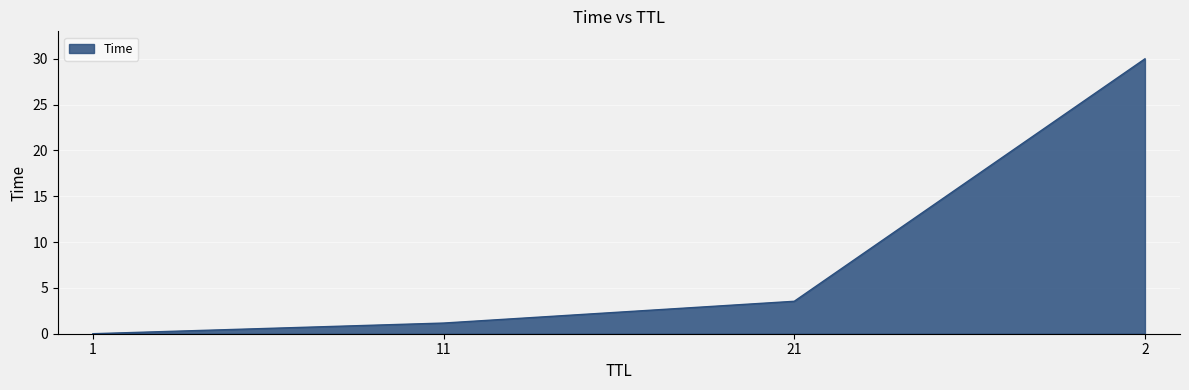

At which label does the data first exceed 3?

21